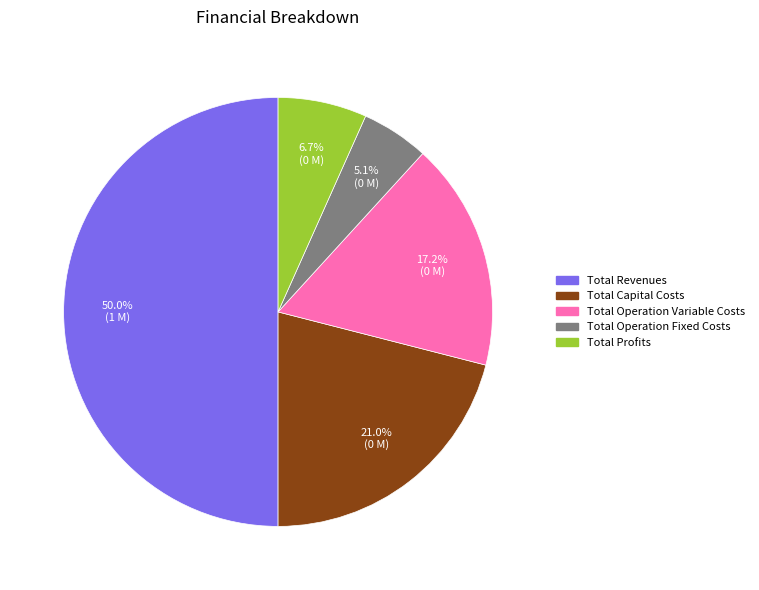

What is the largest slice in the pie chart?

Total Revenues